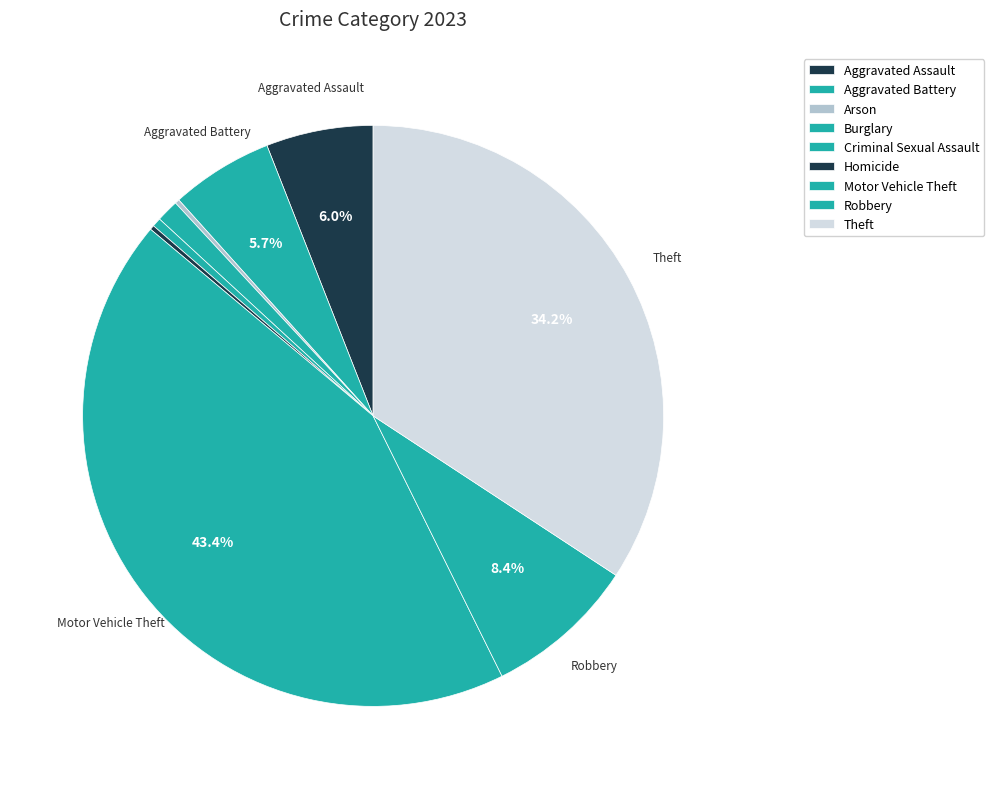

What is the smallest slice in the pie chart?

Arson